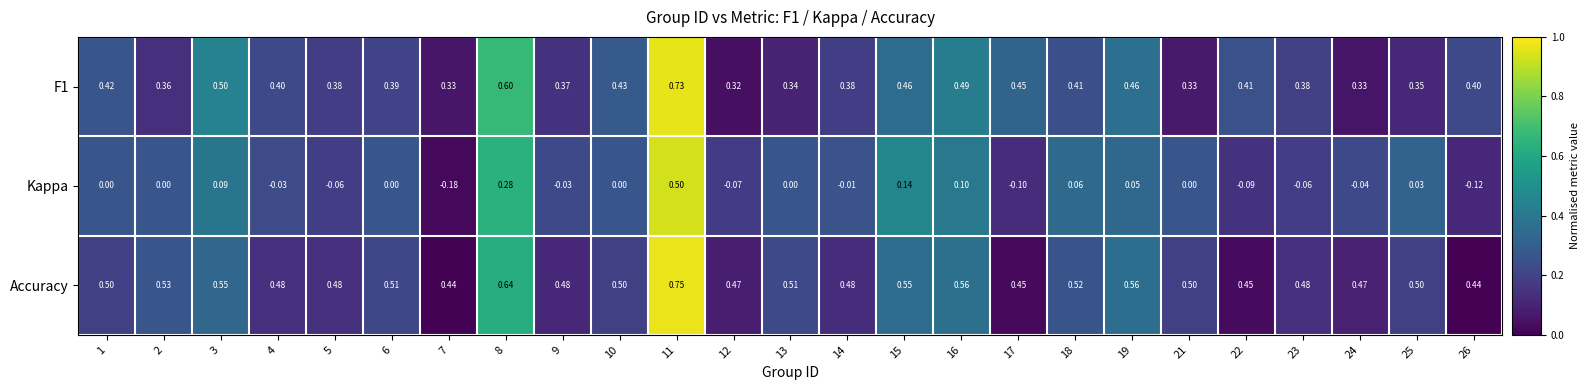

Is the value of Accuracy at 9 greater than the value of Kappa at 25?

Yes